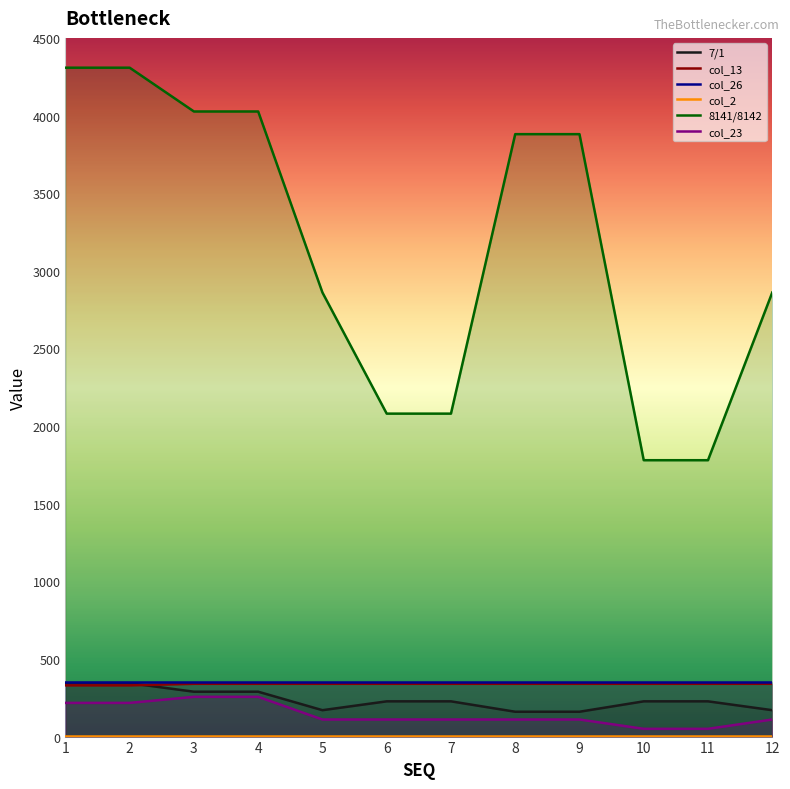

What is the value of the col_26 point at the 8th from the left?

350